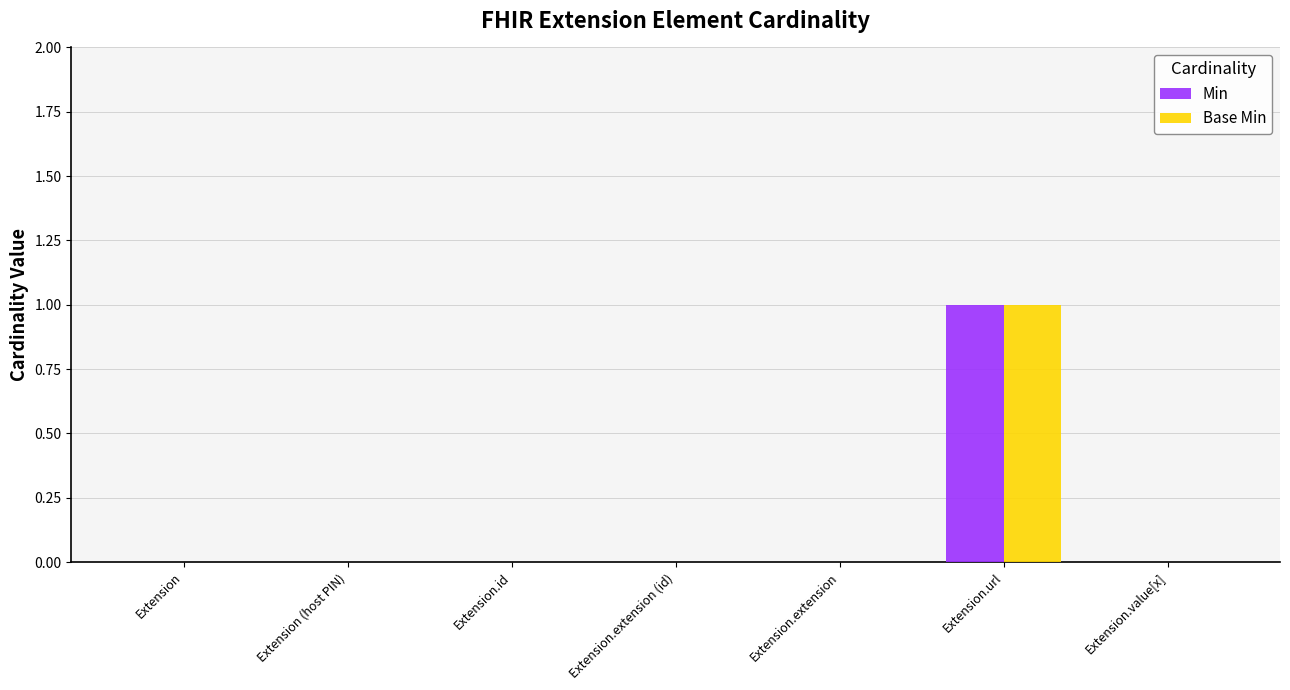

Is the value of Base Min at Extension greater than the value of Min at Extension.url?

No